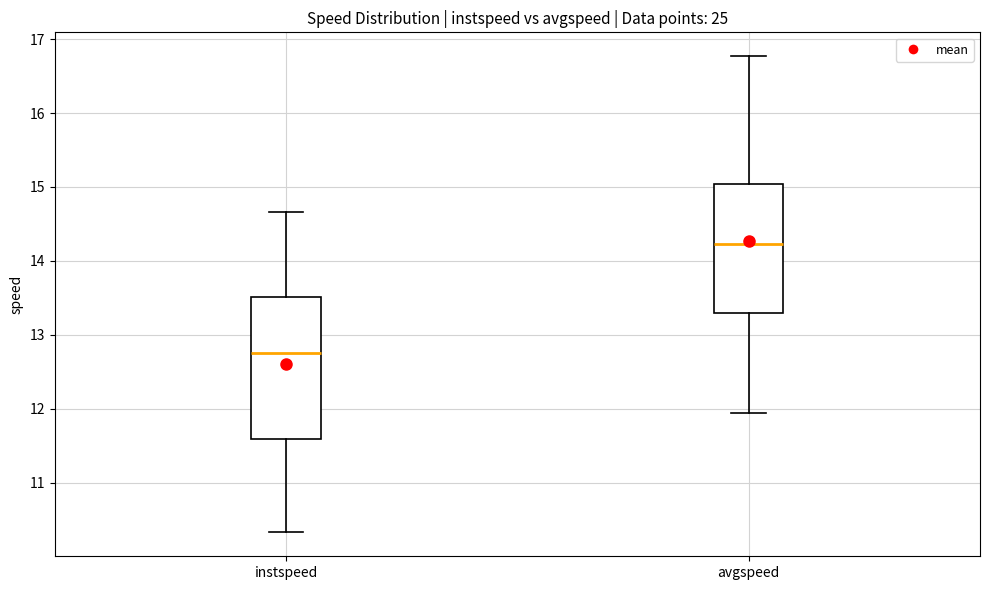

Reading left to right, transcribe this box plot: for each box, give where its median line is, the range the box spans, and where its two whiskers end, as read against the y-axis. The values are not printed on the chart, so give them approximately, as read against the axis.

instspeed: median 12.8, box 11.6 to 13.5, whiskers 10.3 to 14.7
avgspeed: median 14.2, box 13.3 to 15.0, whiskers 11.9 to 16.8